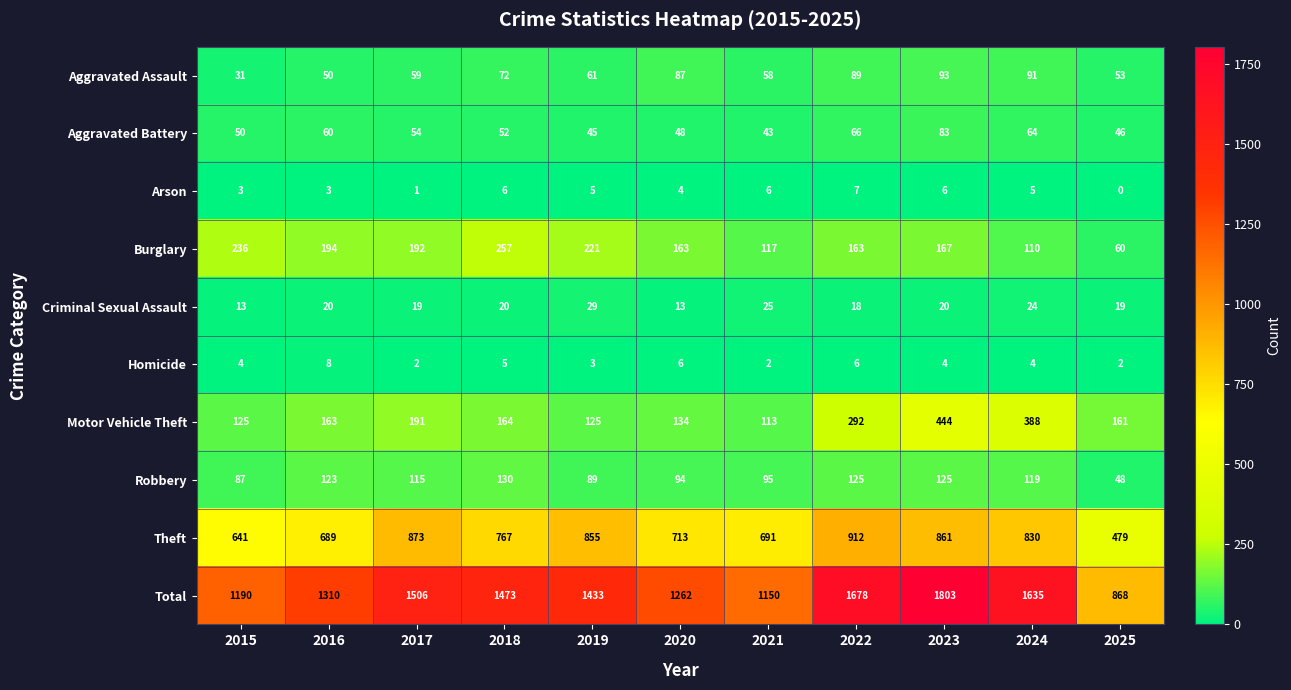

The Aggravated Assault series shows 44 at 2022. True or false?

False